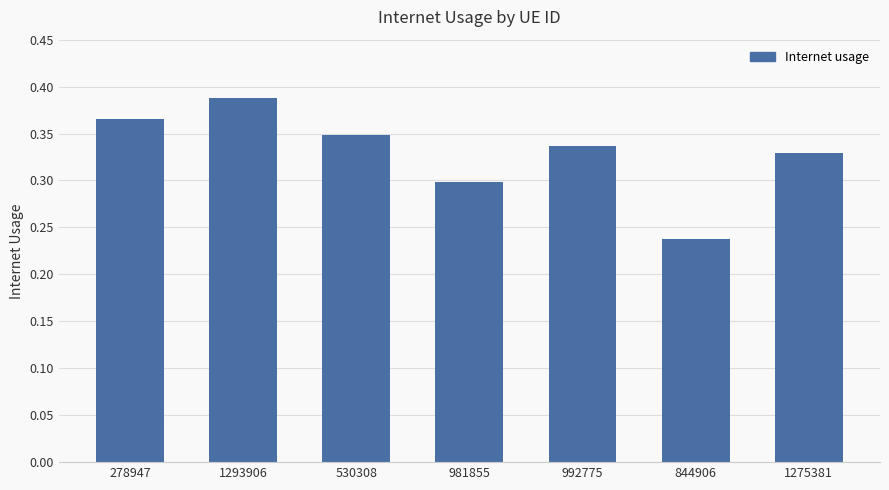

The chart shows a value of 0.3 at 1275381. True or false?

True